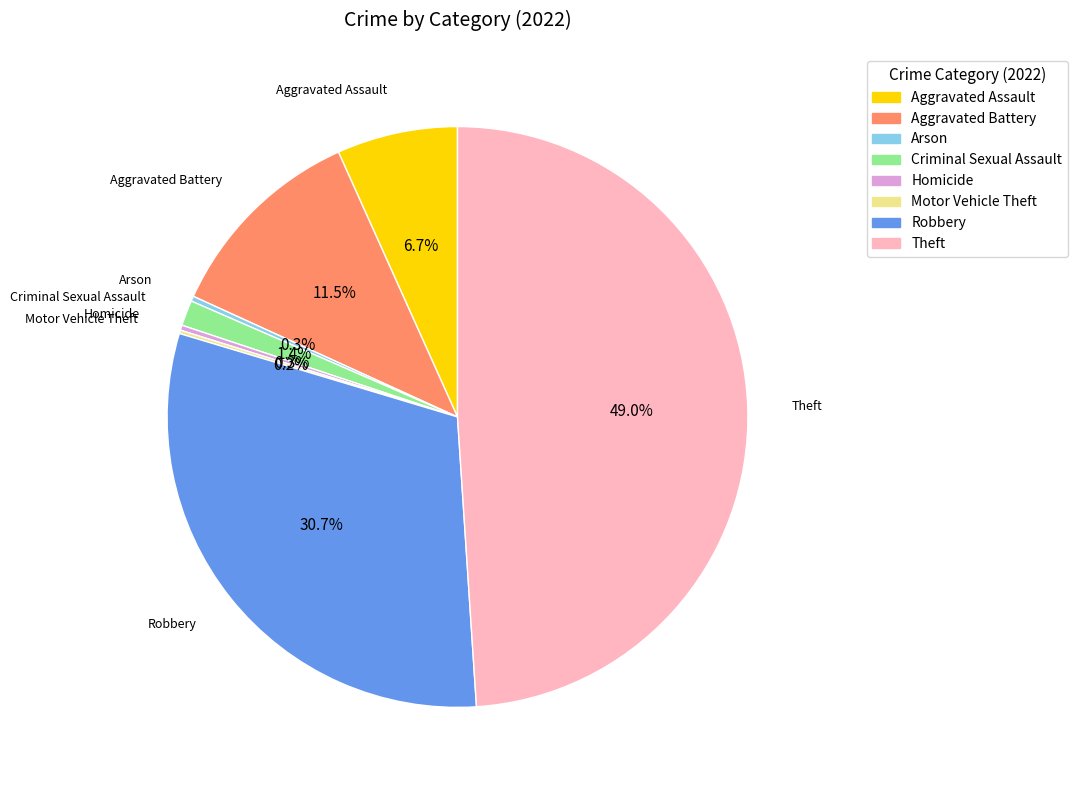

Is there any slice that represents more than half of the pie?

No